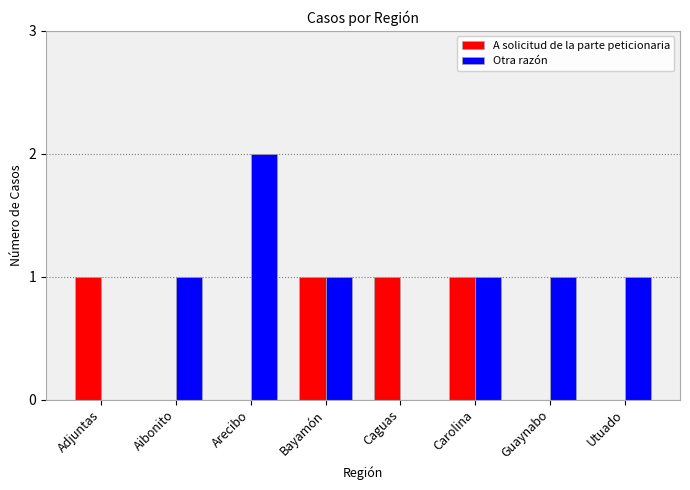

How many data points does each series have?

8